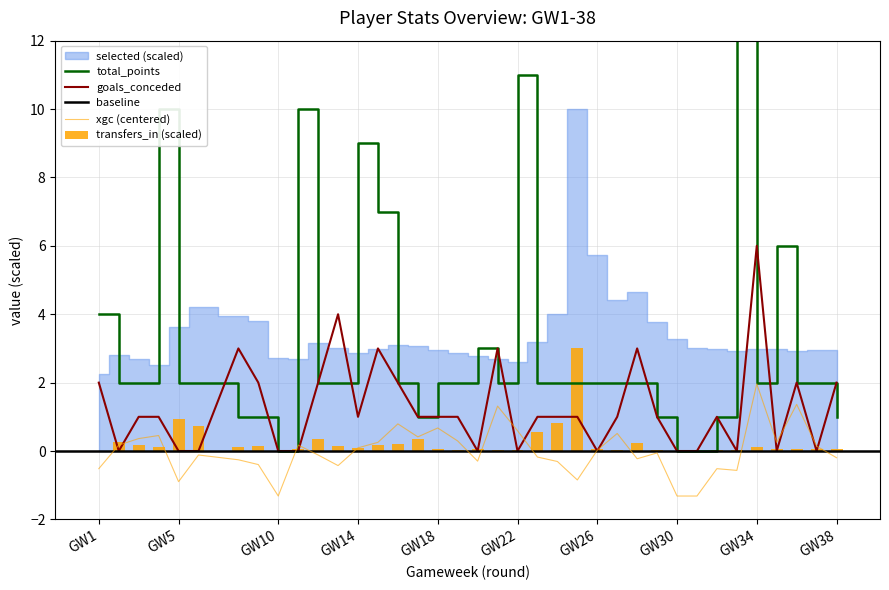

Is the value of goals_conceded at 12 greater than the value of expected_goals_conceded at 12?

Yes